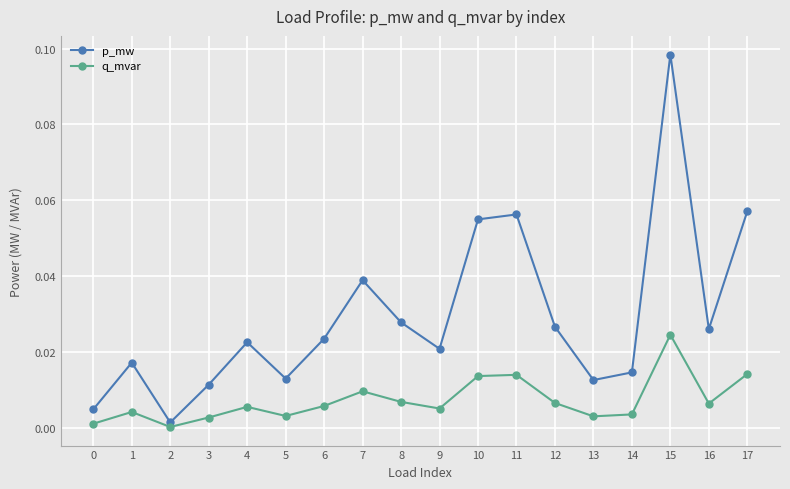

At which category is the sum across all series the highest?

15